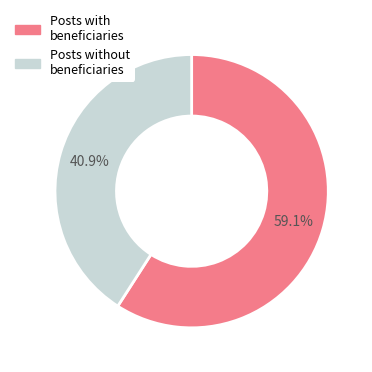

Count the number of slices in the pie.

2